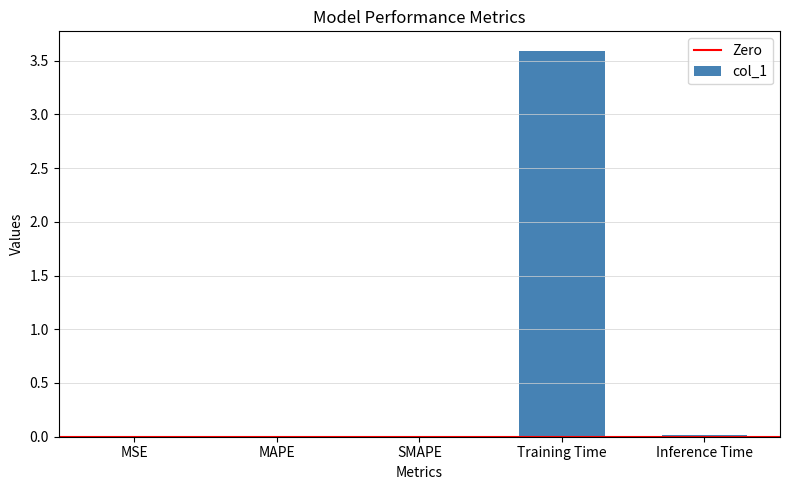

Is it true that the value at Training Time is 3.6?

True